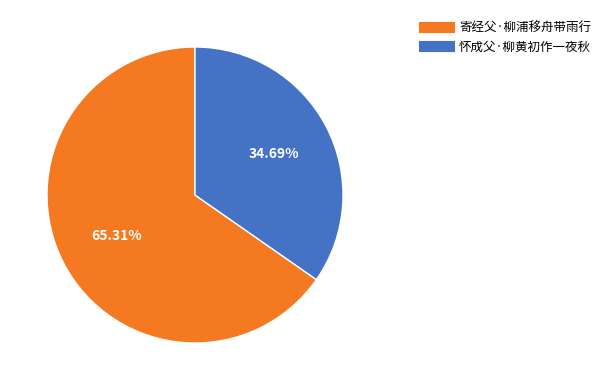

Combined, do 寄经父·柳浦移舟带雨行 and 怀成父·柳黄初作一夜秋 account for over 50%?

Yes